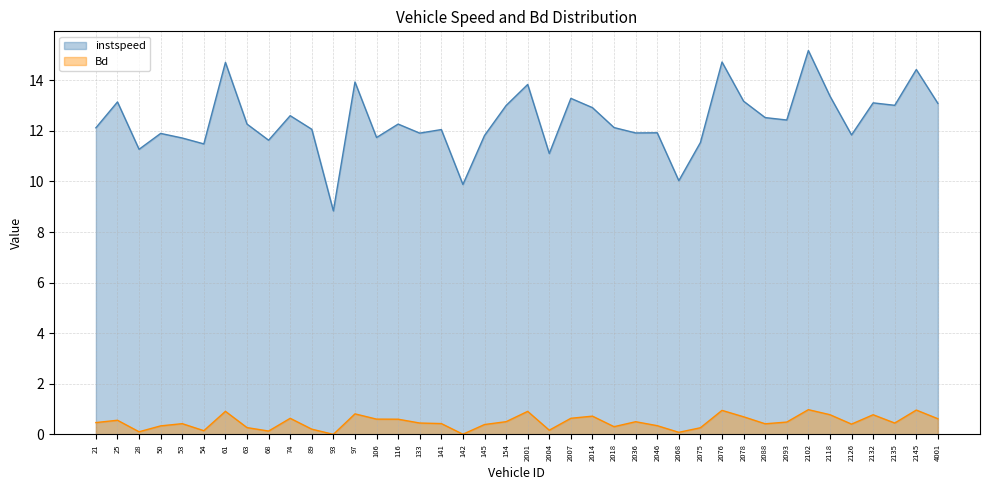

What is the sum of the instspeed values at 145 and 50?

23.7